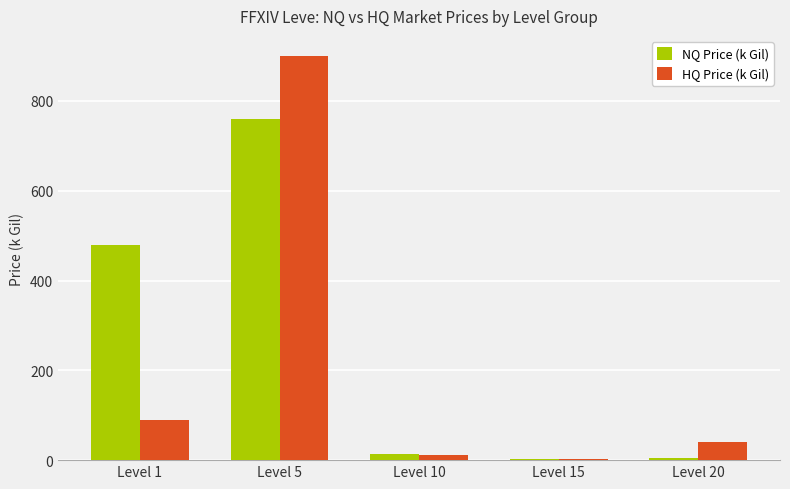

Is it true that HQ Price (k Gil) equals 11.4 at Level 10?

True